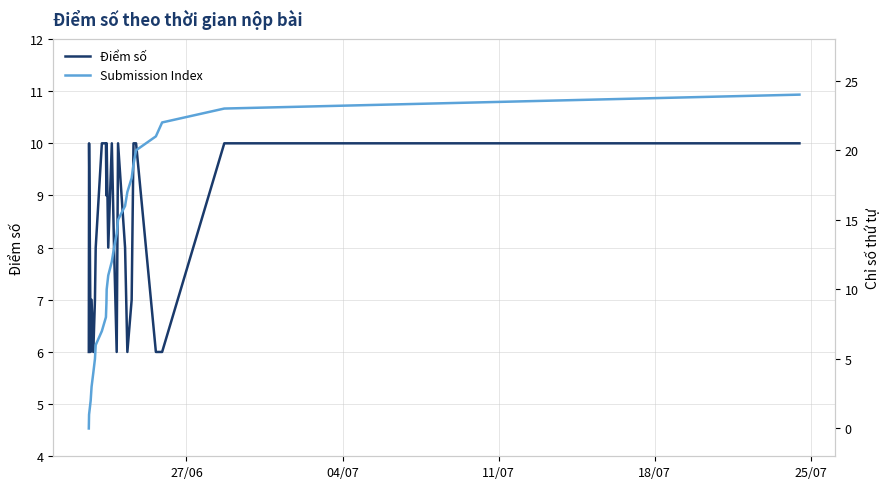

What is the highest value of the Điểm số series?

10